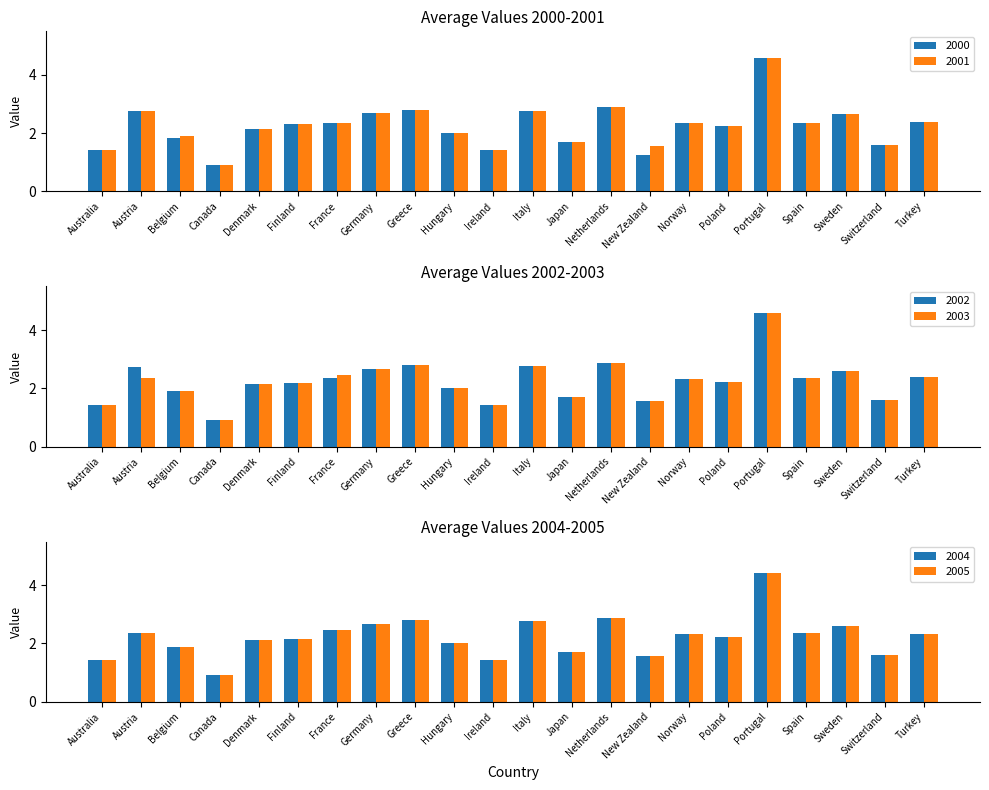

Reading left to right, transcribe all the data shown in this chart.

2000: Australia=1.4	Austria=2.8	Belgium=1.8	Canada=0.9	Denmark=2.1	Finland=2.3	France=2.3	Germany=2.7	Greece=2.8	Hungary=2.0	Ireland=1.4	Italy=2.8	Japan=1.7	Netherlands=2.9	New Zealand=1.2	Norway=2.3	Poland=2.2	Portugal=4.6	Spain=2.4	Sweden=2.7	Switzerland=1.6	Turkey=2.4
2001: Australia=1.4	Austria=2.8	Belgium=1.9	Canada=0.9	Denmark=2.1	Finland=2.3	France=2.3	Germany=2.7	Greece=2.8	Hungary=2.0	Ireland=1.4	Italy=2.8	Japan=1.7	Netherlands=2.9	New Zealand=1.6	Norway=2.3	Poland=2.2	Portugal=4.6	Spain=2.4	Sweden=2.7	Switzerland=1.6	Turkey=2.4
2002: Australia=1.4	Austria=2.8	Belgium=1.9	Canada=0.9	Denmark=2.1	Finland=2.2	France=2.3	Germany=2.7	Greece=2.8	Hungary=2.0	Ireland=1.4	Italy=2.8	Japan=1.7	Netherlands=2.9	New Zealand=1.6	Norway=2.3	Poland=2.2	Portugal=4.6	Spain=2.4	Sweden=2.6	Switzerland=1.6	Turkey=2.4
2003: Australia=1.4	Austria=2.4	Belgium=1.9	Canada=0.9	Denmark=2.1	Finland=2.2	France=2.5	Germany=2.7	Greece=2.8	Hungary=2.0	Ireland=1.4	Italy=2.8	Japan=1.7	Netherlands=2.9	New Zealand=1.6	Norway=2.3	Poland=2.2	Portugal=4.6	Spain=2.4	Sweden=2.6	Switzerland=1.6	Turkey=2.4
2004: Australia=1.4	Austria=2.4	Belgium=1.9	Canada=0.9	Denmark=2.1	Finland=2.2	France=2.5	Germany=2.7	Greece=2.8	Hungary=2.0	Ireland=1.4	Italy=2.8	Japan=1.7	Netherlands=2.9	New Zealand=1.6	Norway=2.3	Poland=2.2	Portugal=4.4	Spain=2.4	Sweden=2.6	Switzerland=1.6	Turkey=2.3
2005: Australia=1.4	Austria=2.4	Belgium=1.9	Canada=0.9	Denmark=2.1	Finland=2.2	France=2.5	Germany=2.7	Greece=2.8	Hungary=2.0	Ireland=1.4	Italy=2.8	Japan=1.7	Netherlands=2.9	New Zealand=1.6	Norway=2.3	Poland=2.2	Portugal=4.4	Spain=2.4	Sweden=2.6	Switzerland=1.6	Turkey=2.3